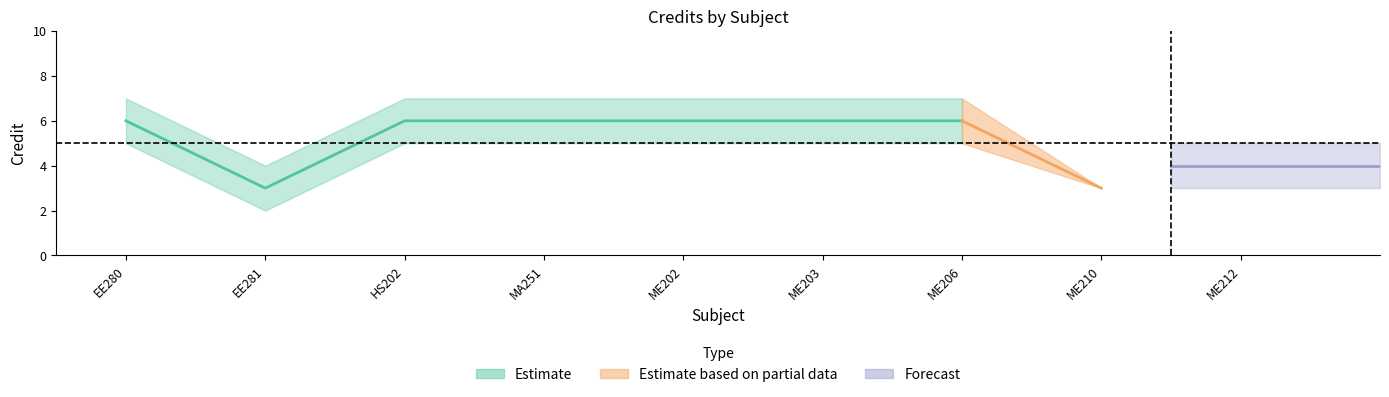

Is this an area chart (filled region under the line)?

No